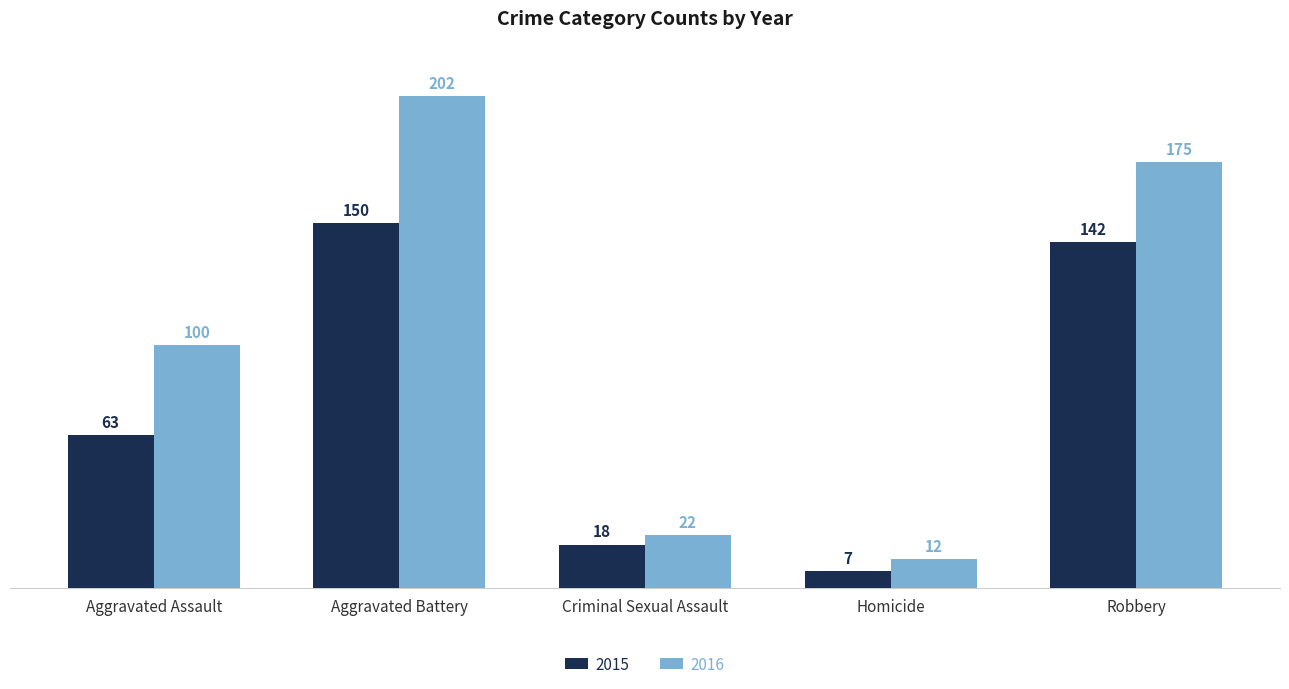

What is the difference between the 2016 values at Aggravated Battery and Homicide?

190